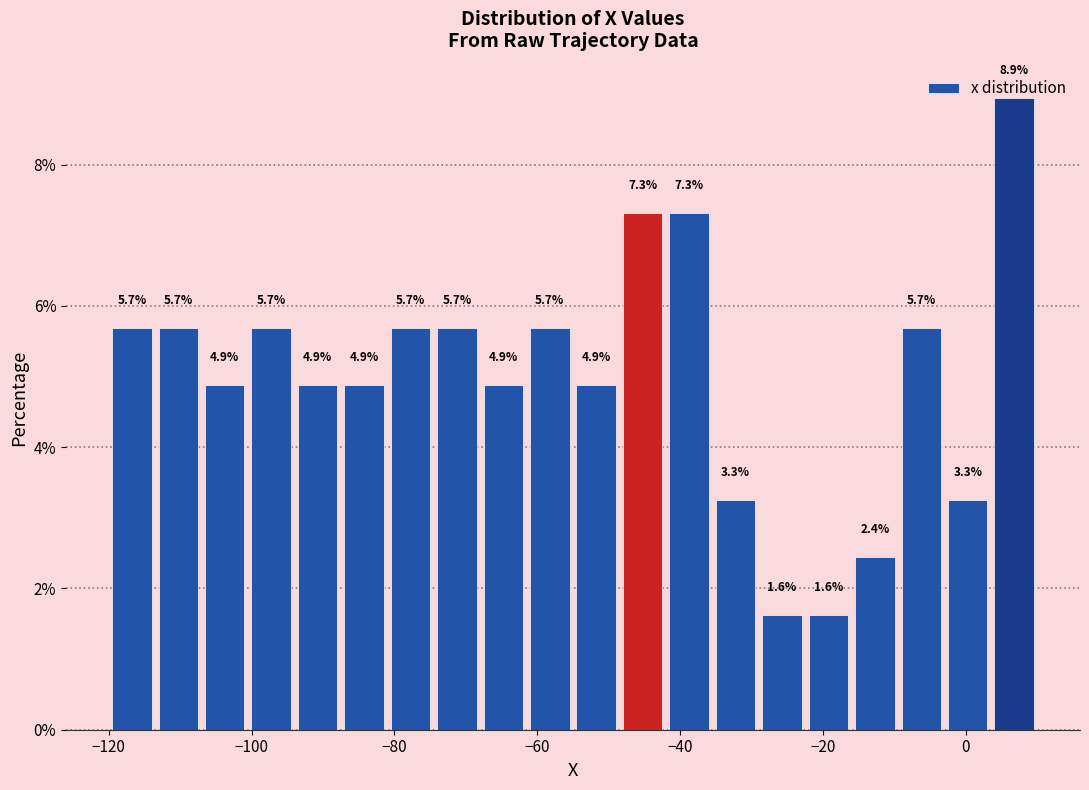

Read against the x-axis, roughly where is the centre of the tallest bar?

6